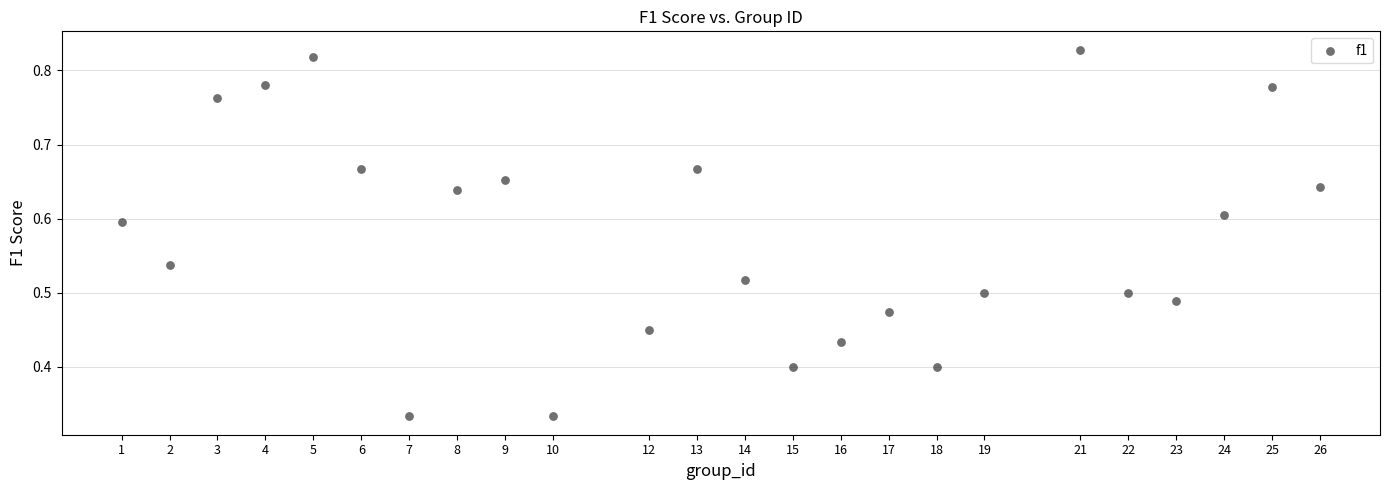

What is the range of X values (max minus min)?

25.0